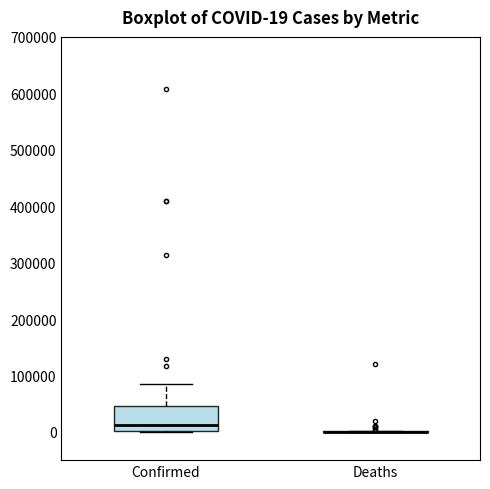

Comparing the boxes themselves (not the whiskers), which one is the tallest?

Confirmed